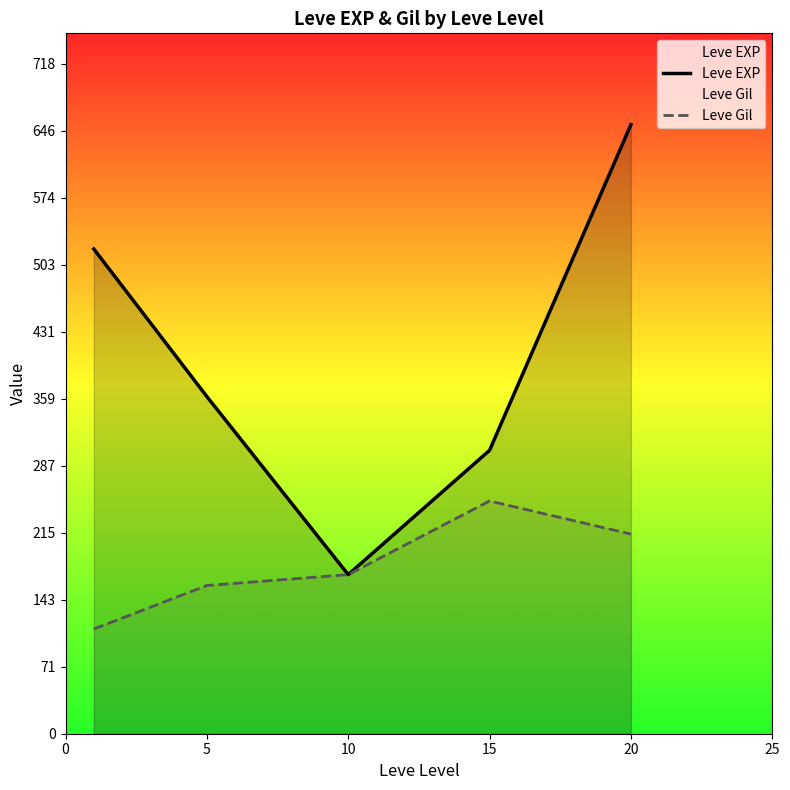

What is the difference between the Leve EXP values at 20 and 5?

291.7